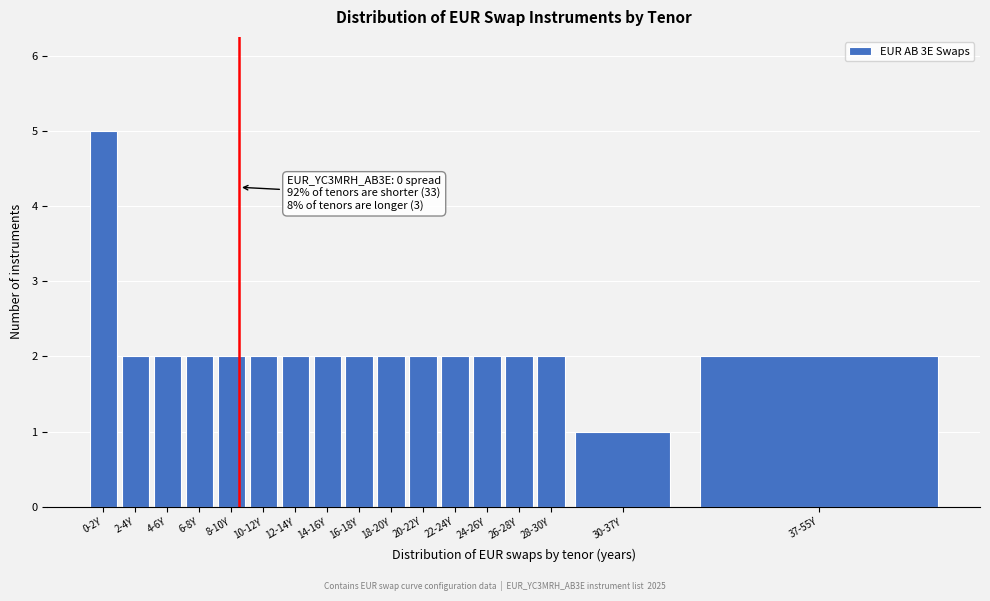

Reading left to right, what are all the values shown in this chart?

5	2	2	2	2	2	2	2	2	2	2	2	2	2	2	1	2